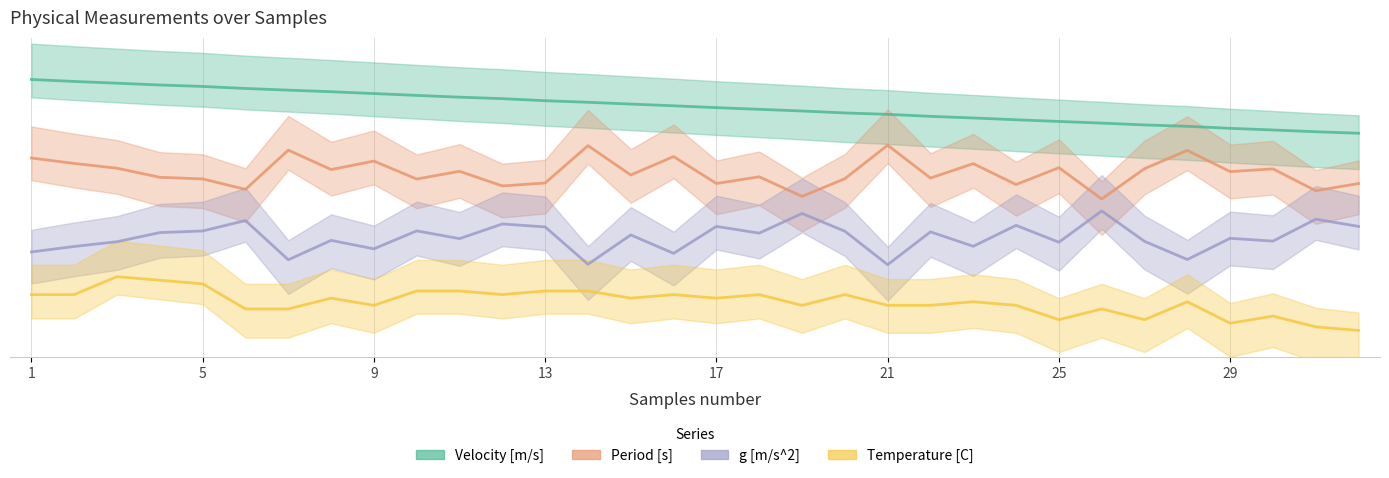

What is the sum of the g [m/s^2] values at 16 and 22?

0.7